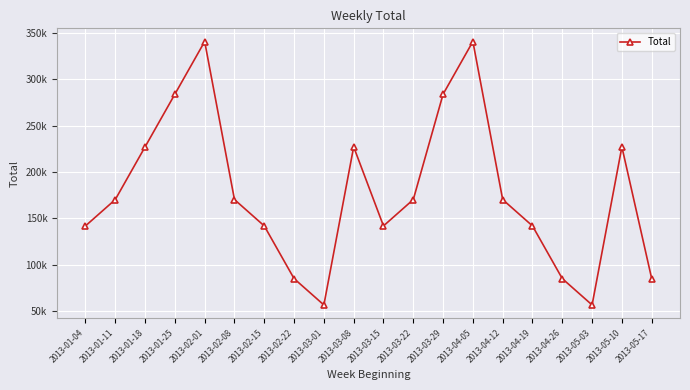

Is this an area chart (filled region under the line)?

No